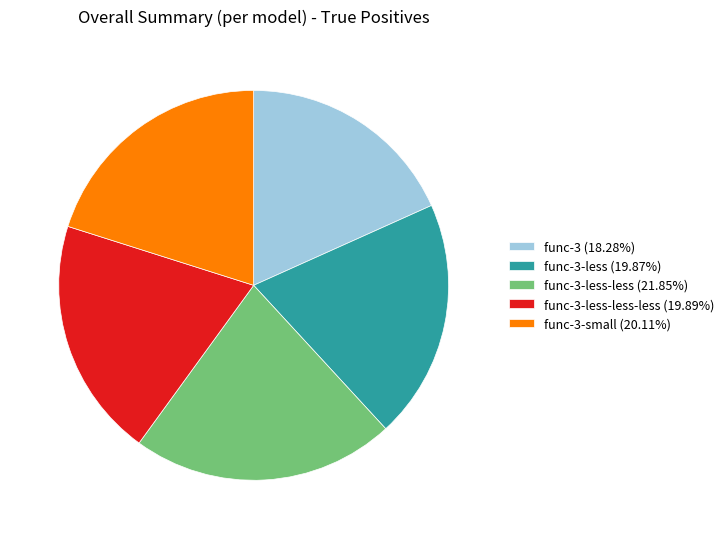

Is there any slice that represents more than half of the pie?

No